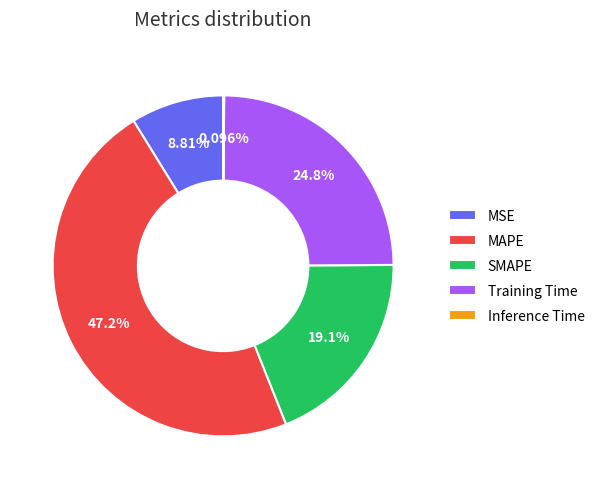

Which category has the biggest portion of the pie?

MAPE